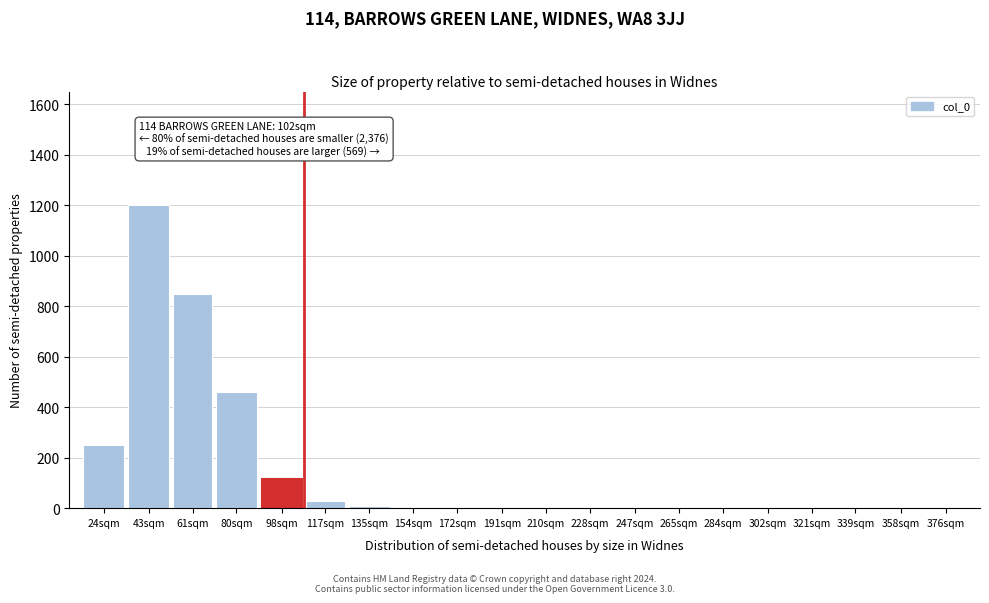

Which category has the highest value across all series?

43sqm